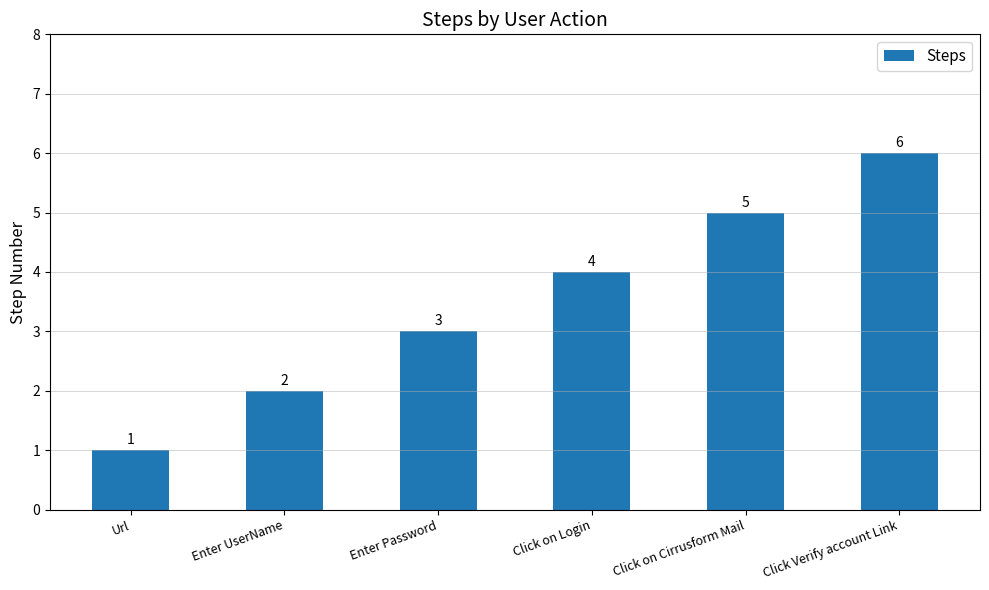

What is the average value?

4